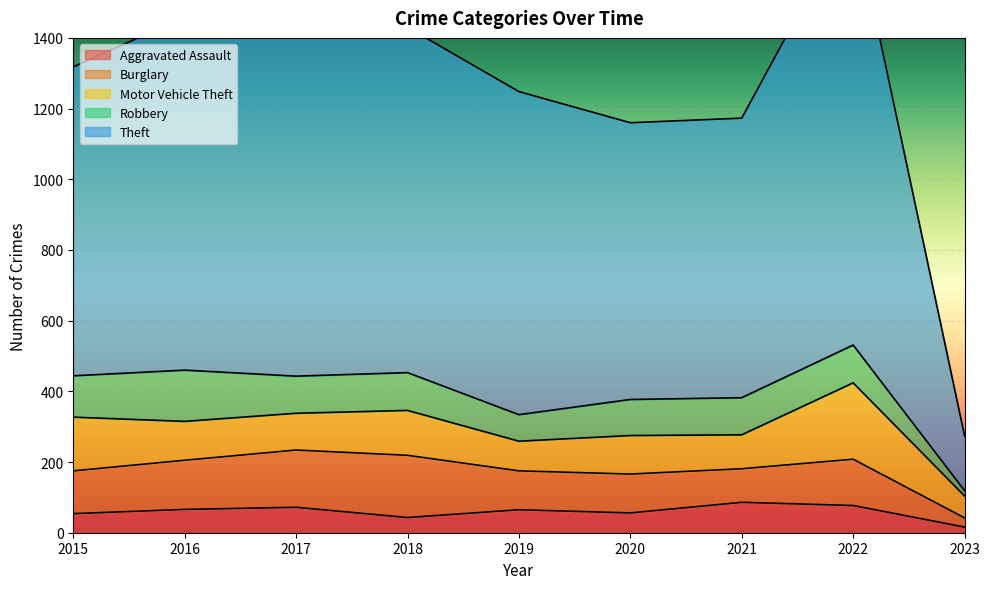

What is the difference between the highest and lowest values at 2017?

907